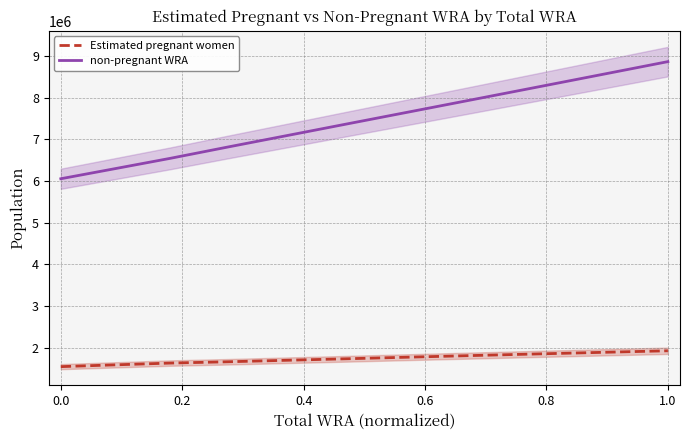

True or false: non-pregnant WRA and Estimated pregnant women intersect in this chart.

False